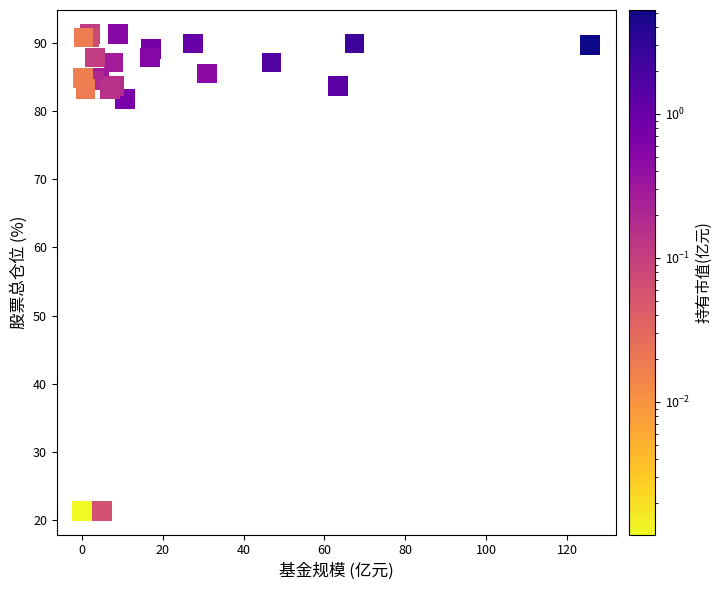

What Y value in the scatter plot is closest to 56?

81.8